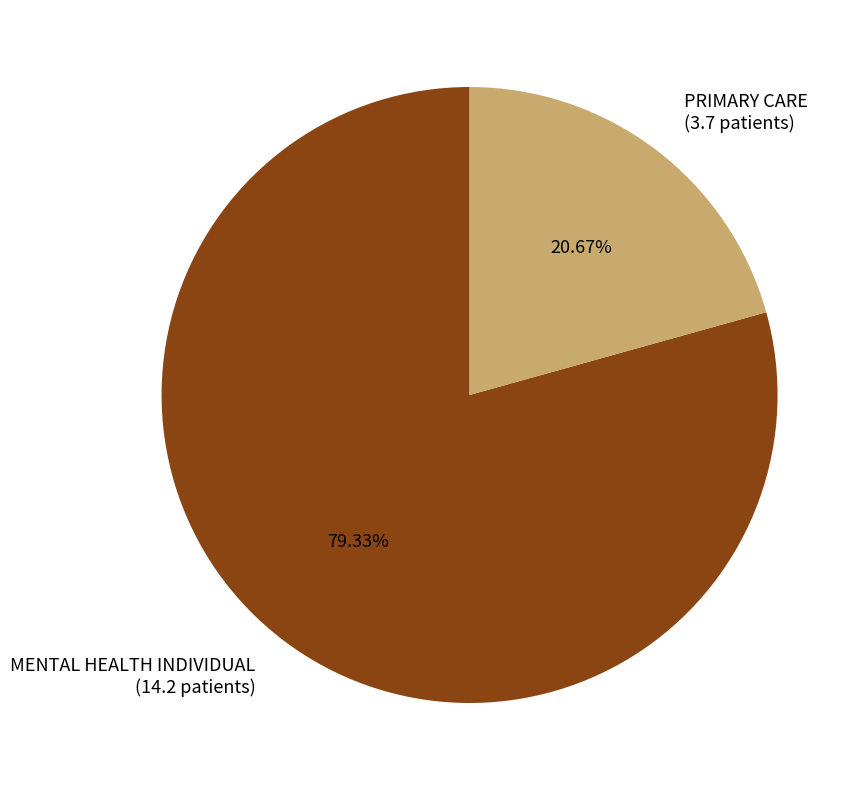

To the nearest percent, what percentage of the pie is PRIMARY CARE?

21%